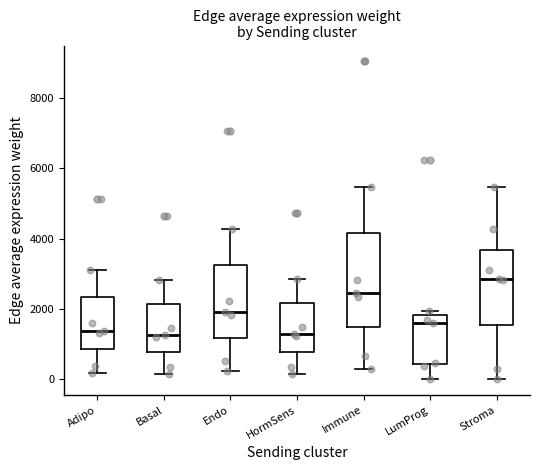

Where is the upper edge of the box for Stroma on the y-axis? The values are not printed on the chart, so give them approximately, as read against the axis.

3600